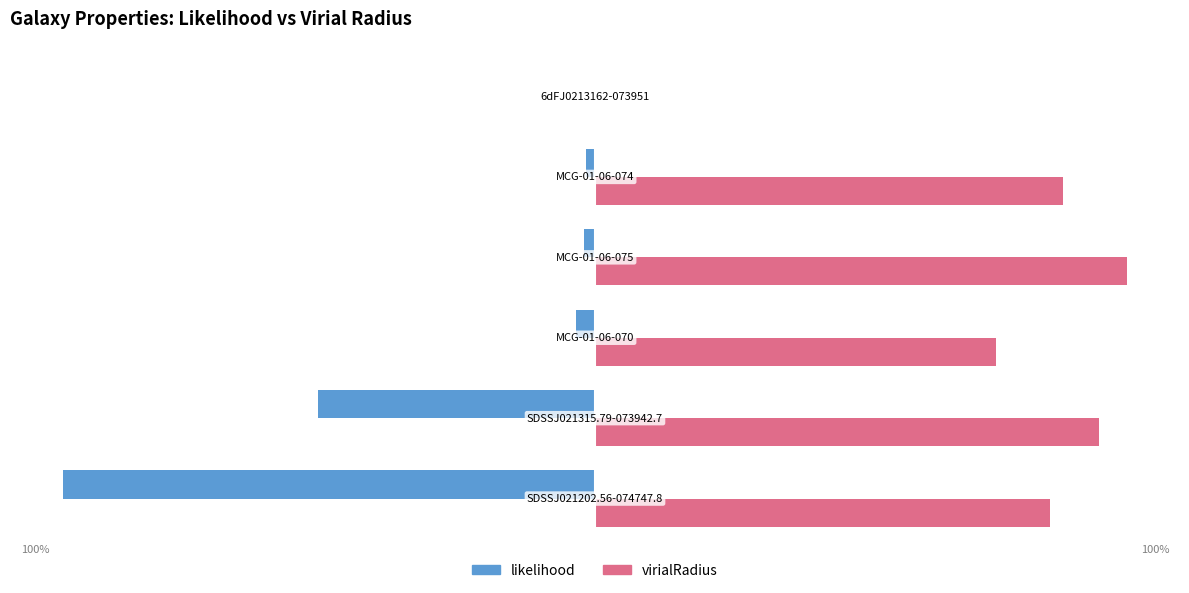

Which series has the largest total across all categories?

virialRadius